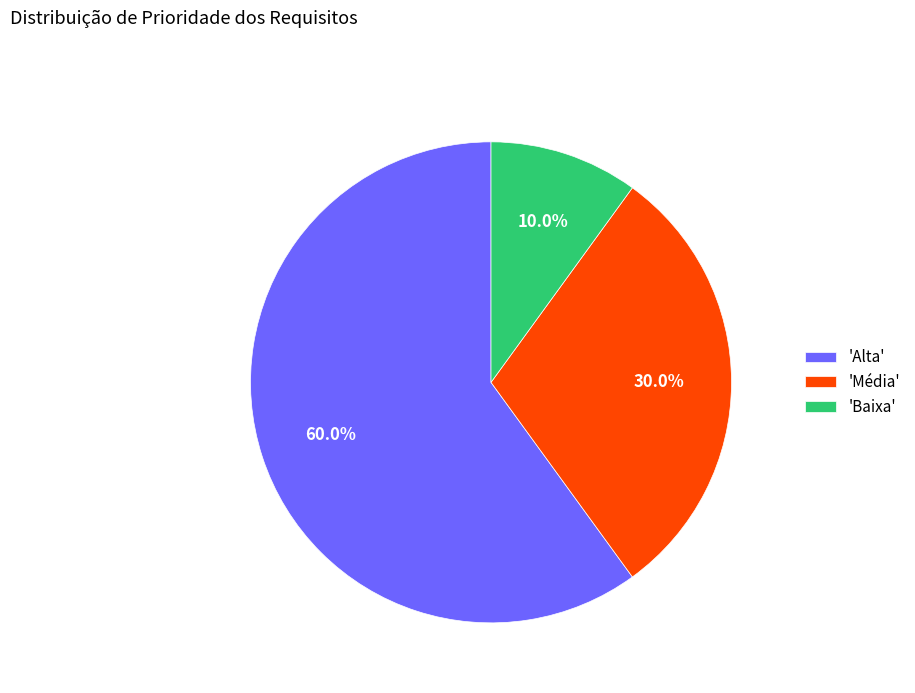

Which slice is the smallest?

'Baixa'